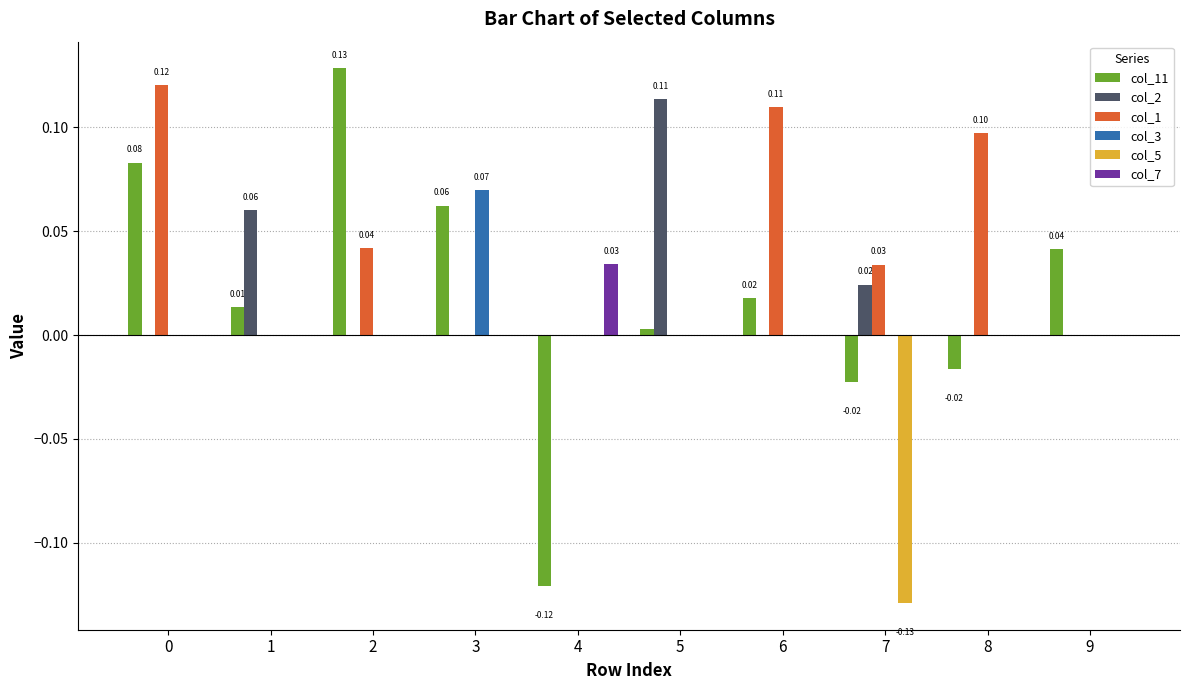

Which series changed the most between 1 and 9?

col_2